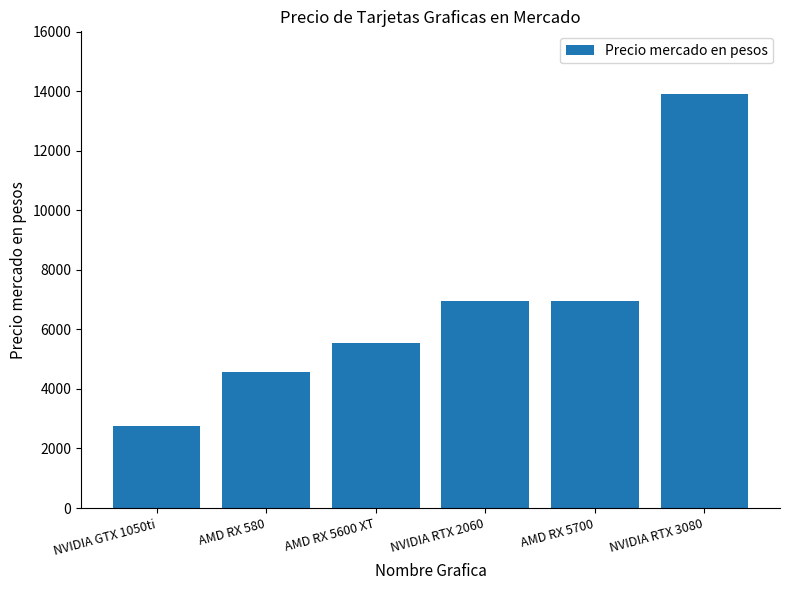

How many distinct data groups are displayed?

1